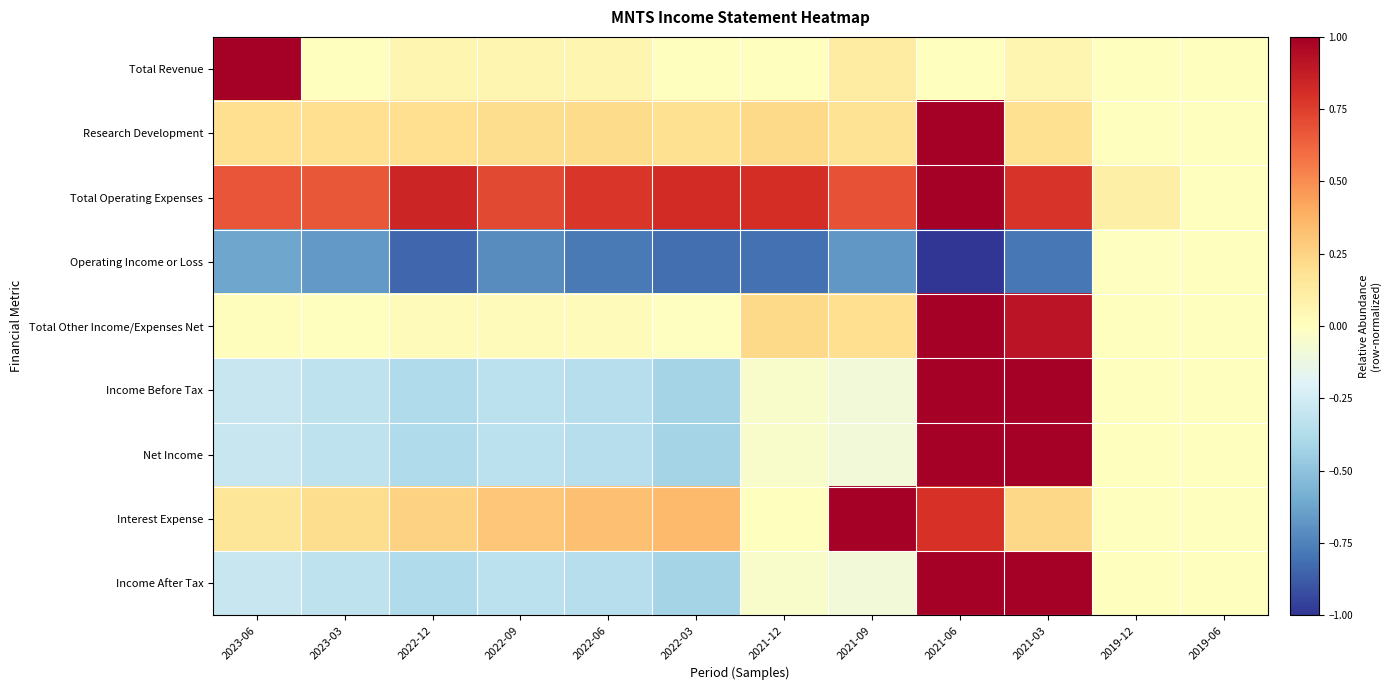

Reading left to right, list all the values displayed in this chart.

Total Revenue: 2023-06=1.0	2023-03=0.0	2022-12=0.1	2022-09=0.1	2022-06=0.1	2022-03=0.0	2021-12=0.0	2021-09=0.1	2021-06=0.0	2021-03=0.1	2019-12=0.0	2019-06=0.0
Research Development: 2023-06=0.2	2023-03=0.2	2022-12=0.2	2022-09=0.2	2022-06=0.2	2022-03=0.2	2021-12=0.2	2021-09=0.2	2021-06=1.0	2021-03=0.2	2019-12=0.0	2019-06=0.0
Total Operating Expenses: 2023-06=0.7	2023-03=0.7	2022-12=0.8	2022-09=0.7	2022-06=0.8	2022-03=0.8	2021-12=0.8	2021-09=0.7	2021-06=1.0	2021-03=0.8	2019-12=0.1	2019-06=0.0
Operating Income or Loss: 2023-06=-0.6	2023-03=-0.7	2022-12=-0.8	2022-09=-0.7	2022-06=-0.8	2022-03=-0.8	2021-12=-0.8	2021-09=-0.7	2021-06=-1.0	2021-03=-0.8	2019-12=-0.0	2019-06=0.0
Total Other Income/Expenses Net: 2023-06=0.0	2023-03=0.0	2022-12=0.0	2022-09=0.0	2022-06=0.0	2022-03=-0.0	2021-12=0.2	2021-09=0.2	2021-06=1.0	2021-03=0.9	2019-12=0.0	2019-06=0.0
Income Before Tax: 2023-06=-0.3	2023-03=-0.3	2022-12=-0.4	2022-09=-0.3	2022-06=-0.4	2022-03=-0.4	2021-12=-0.0	2021-09=-0.1	2021-06=1.0	2021-03=1.0	2019-12=0.0	2019-06=0.0
Net Income: 2023-06=-0.3	2023-03=-0.3	2022-12=-0.4	2022-09=-0.3	2022-06=-0.4	2022-03=-0.4	2021-12=-0.0	2021-09=-0.1	2021-06=1.0	2021-03=1.0	2019-12=0.0	2019-06=0.0
Interest Expense: 2023-06=0.2	2023-03=0.2	2022-12=0.3	2022-09=0.3	2022-06=0.3	2022-03=0.3	2021-12=0.0	2021-09=1.0	2021-06=0.8	2021-03=0.2	2019-12=0.0	2019-06=0.0
Income After Tax: 2023-06=-0.3	2023-03=-0.3	2022-12=-0.4	2022-09=-0.3	2022-06=-0.4	2022-03=-0.4	2021-12=-0.0	2021-09=-0.1	2021-06=1.0	2021-03=1.0	2019-12=0.0	2019-06=0.0